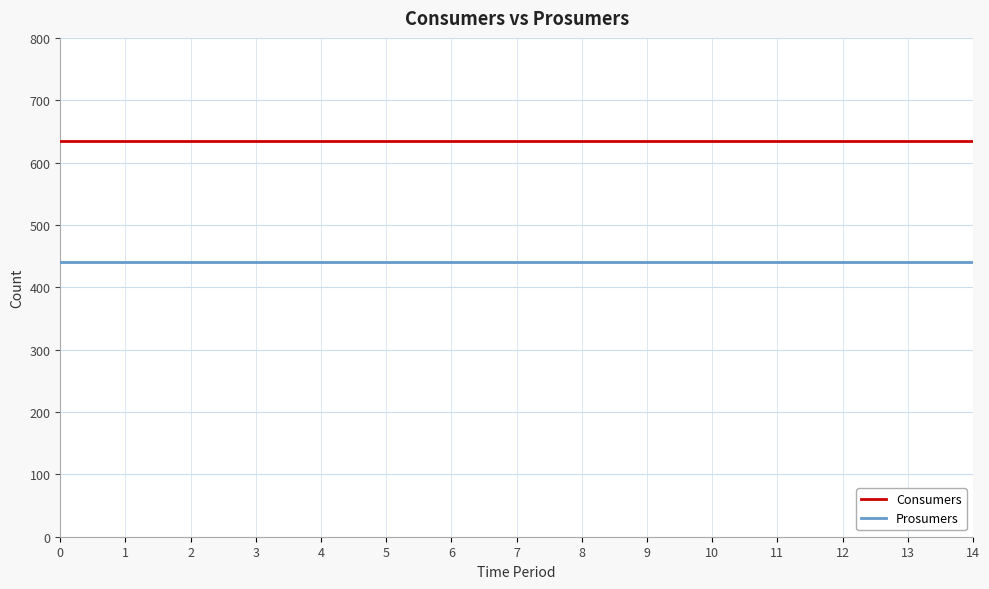

List the series in order of their overall mean, highest first.

Consumers, Prosumers